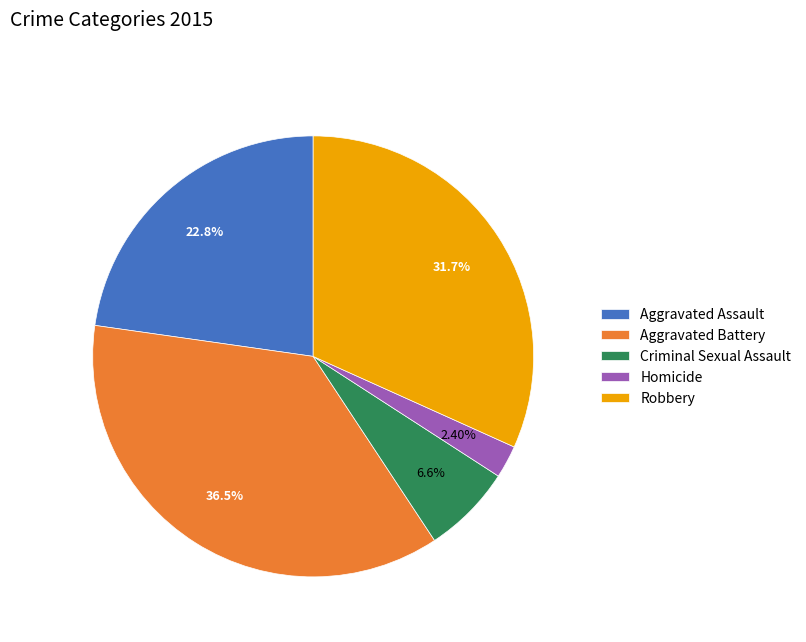

Combined, do Criminal Sexual Assault and Aggravated Assault account for over 50%?

No